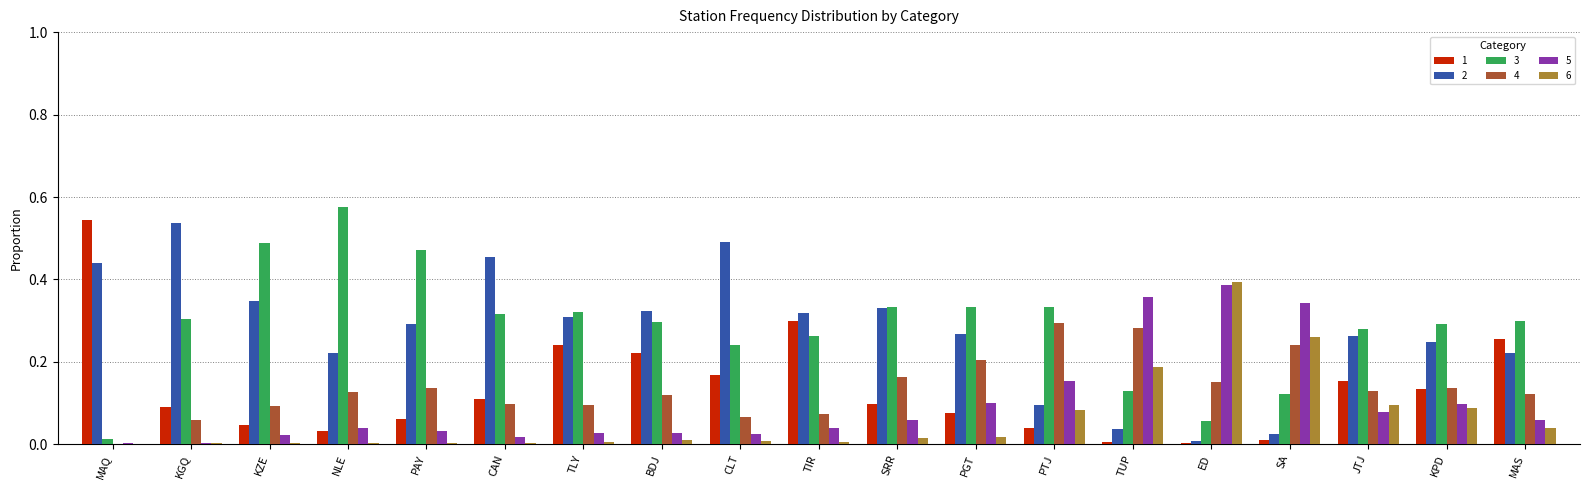

The 6 series shows 0.0 at TLY. True or false?

True